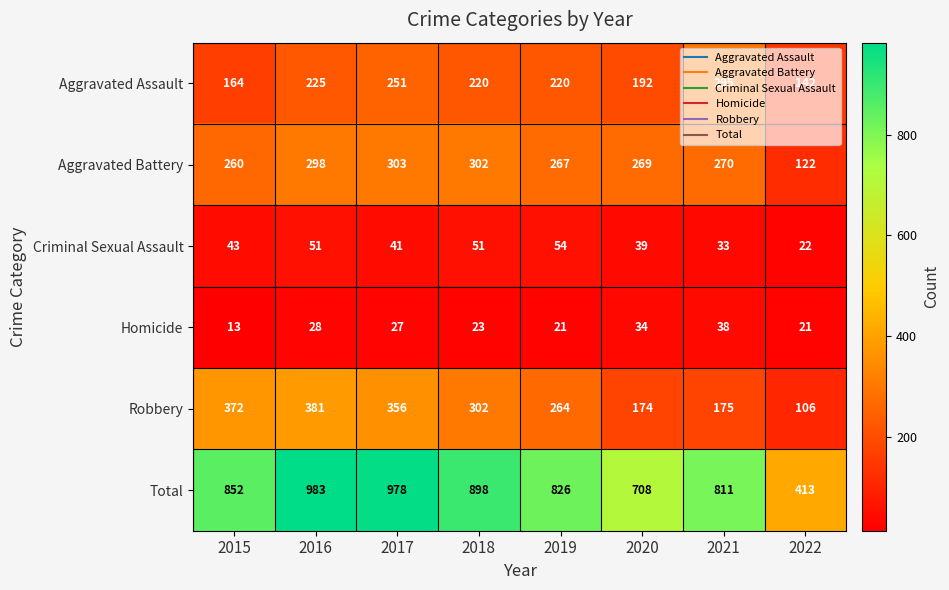

Which series has the widest spread of values?

Total